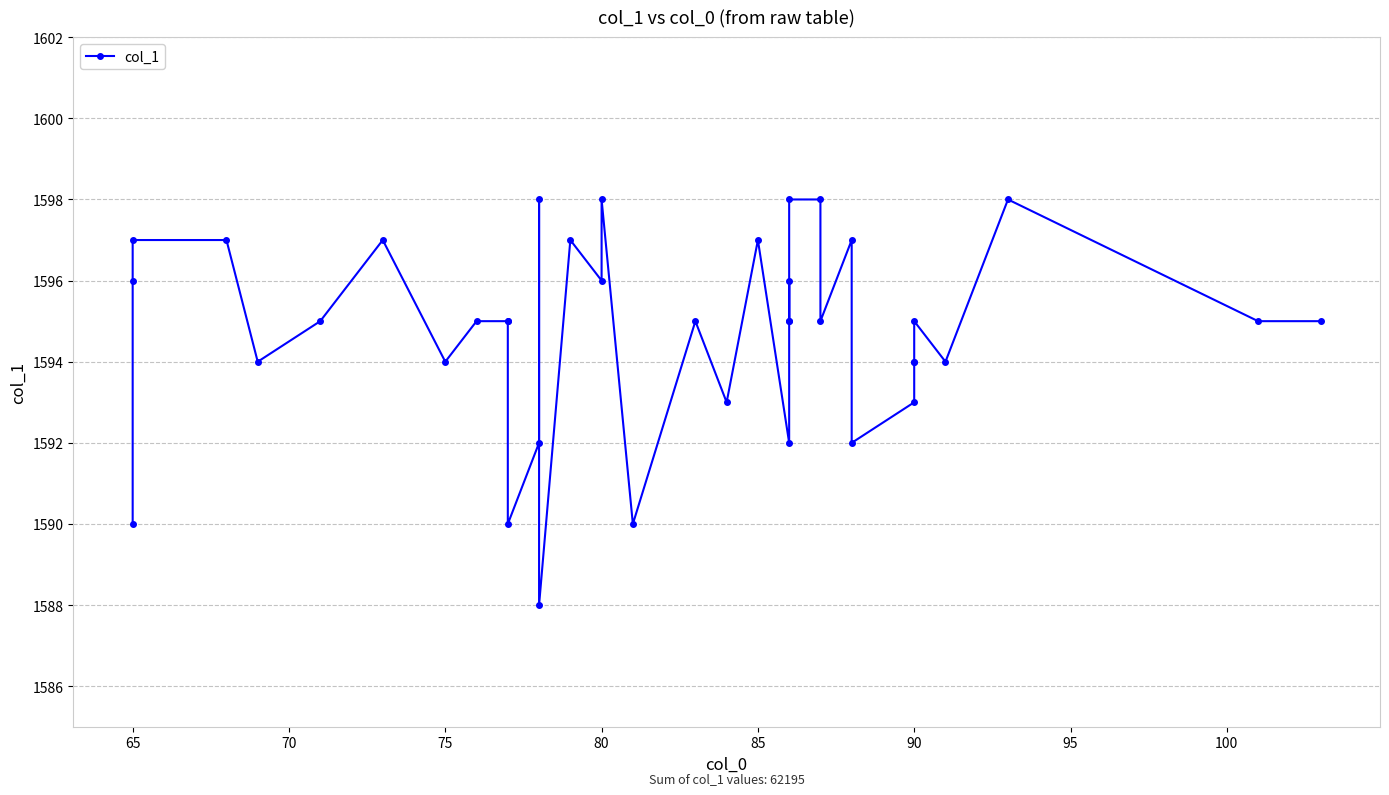

True or false: the data has more than 0 interior local peaks.

True